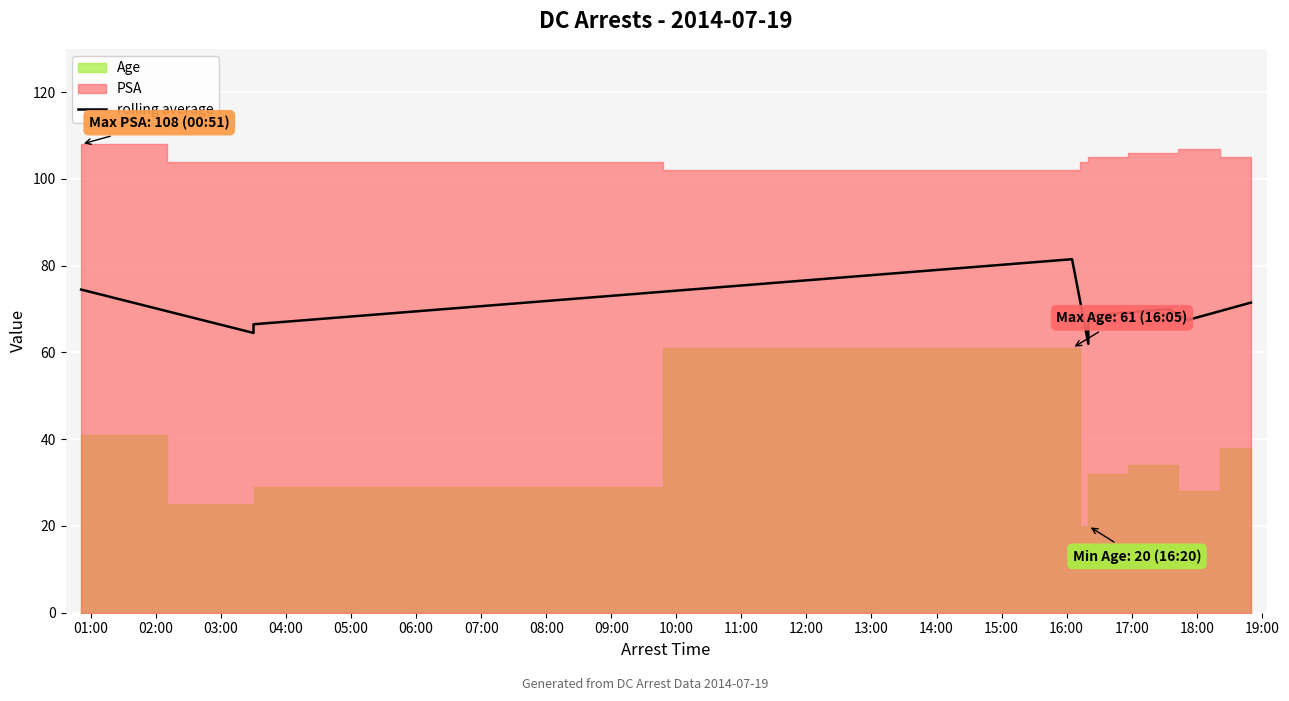

True or false: the data shows 35.1 at 04:00.

False